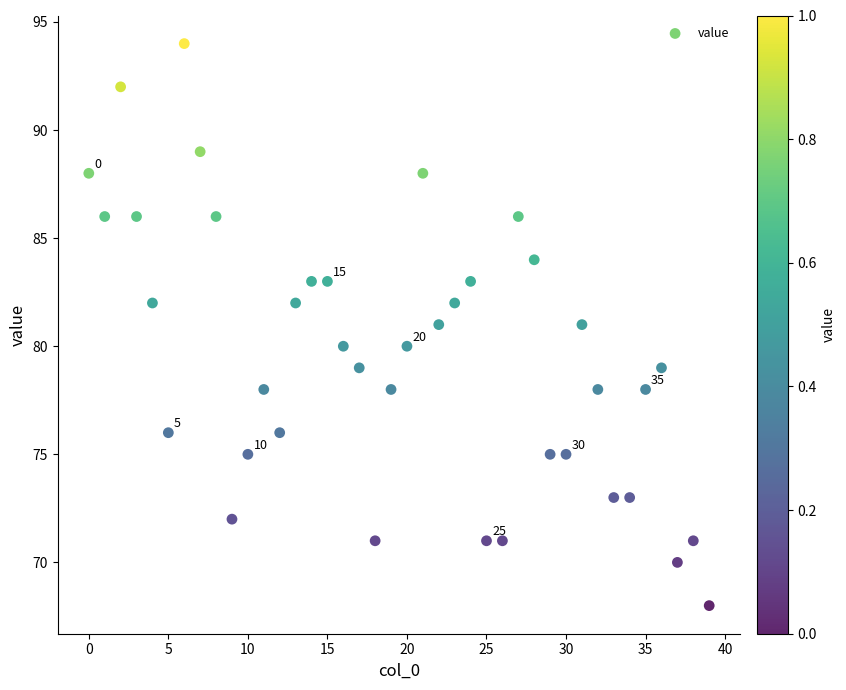

What is the range of Y values (max minus min)?

26